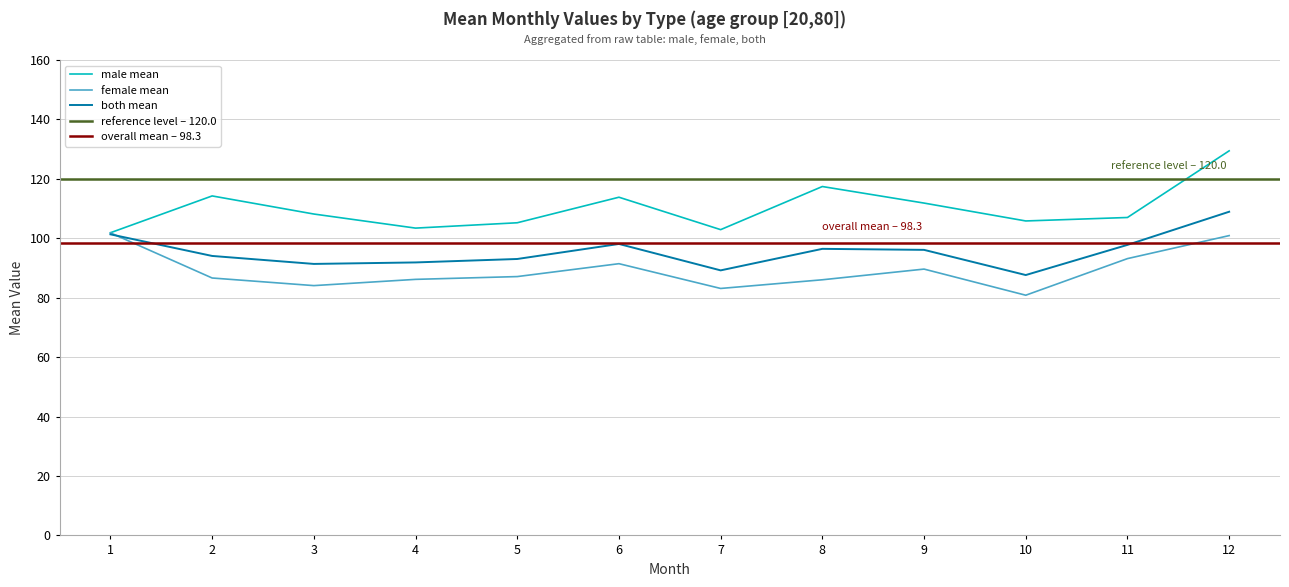

What is the value of the both_mean point at the 11th from the left?

97.8